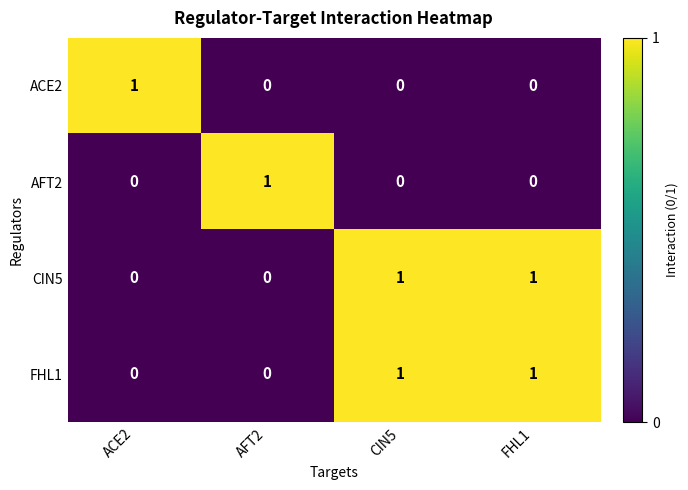

What is the spread (max minus min) of values at AFT2?

1